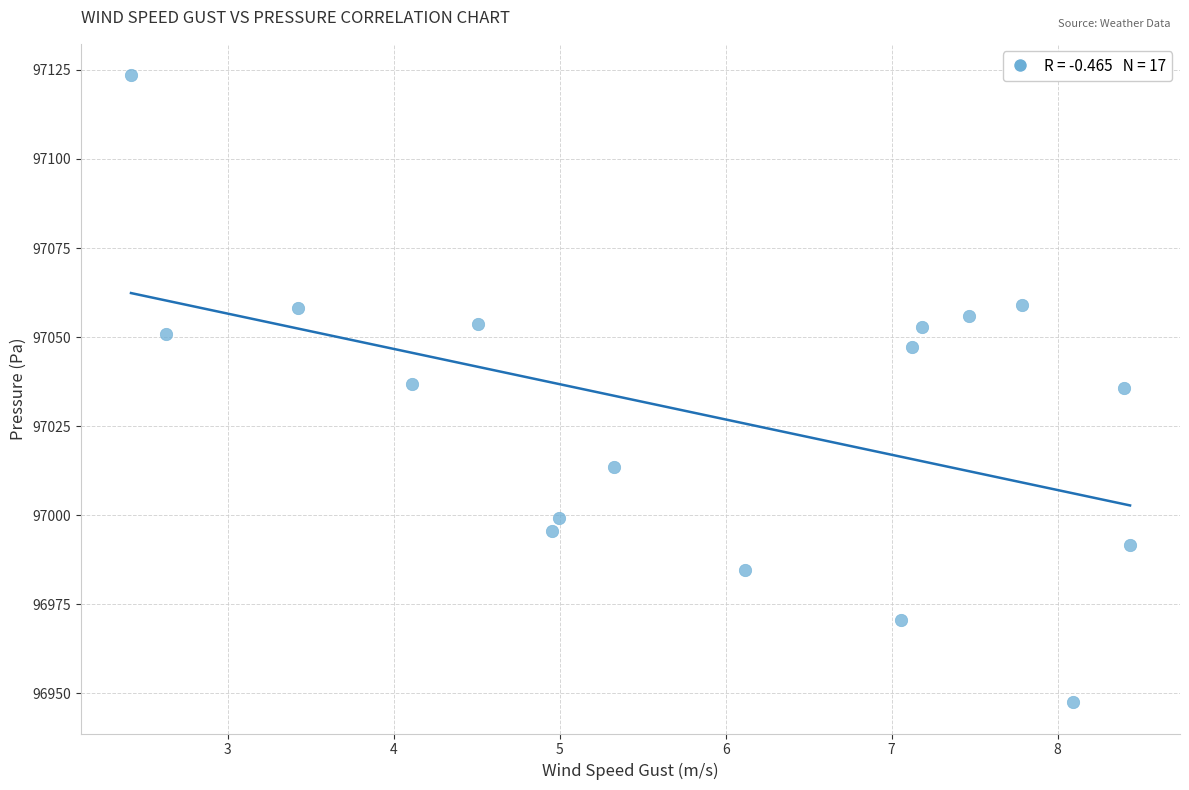

What is the range of Y values (max minus min)?

176.0